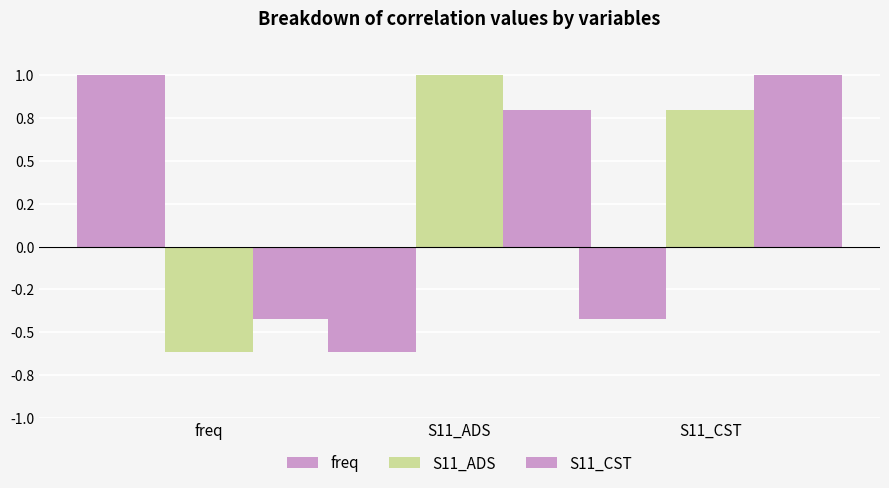

Are the bars horizontal?

No